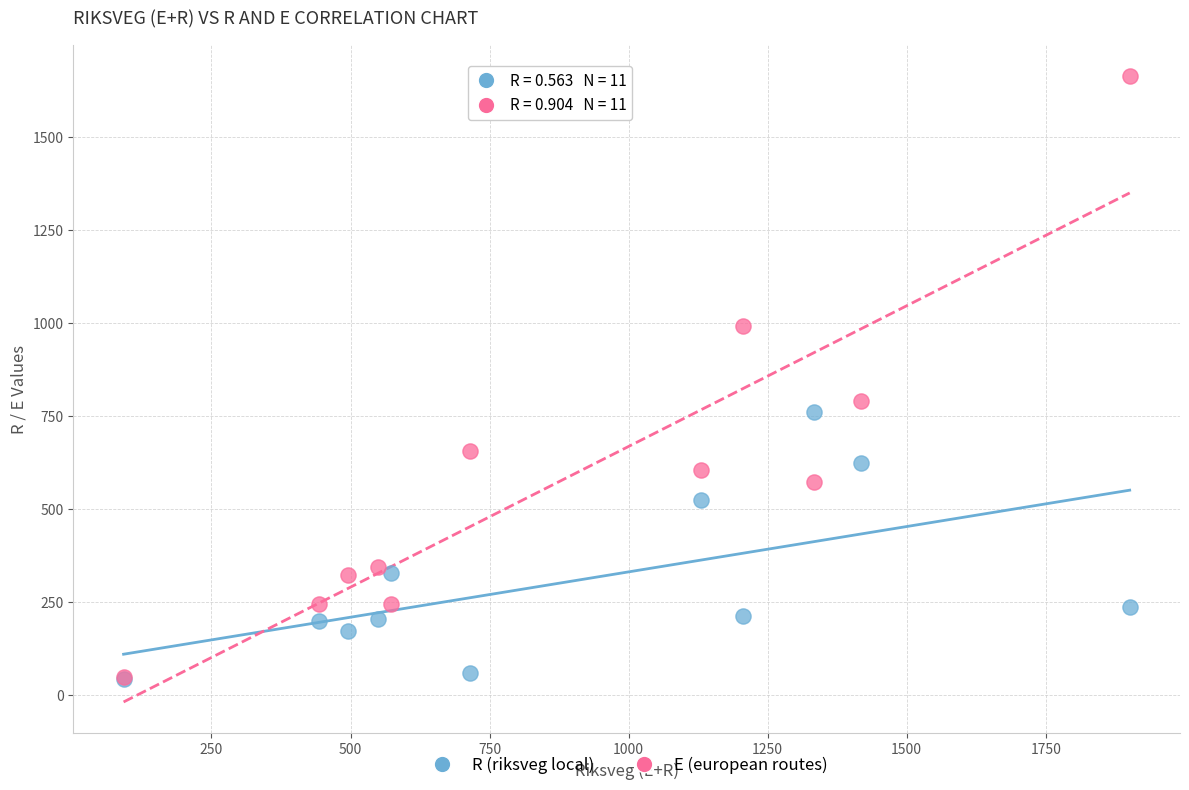

In the E (european routes) series, what Y value is closest to 856?

792